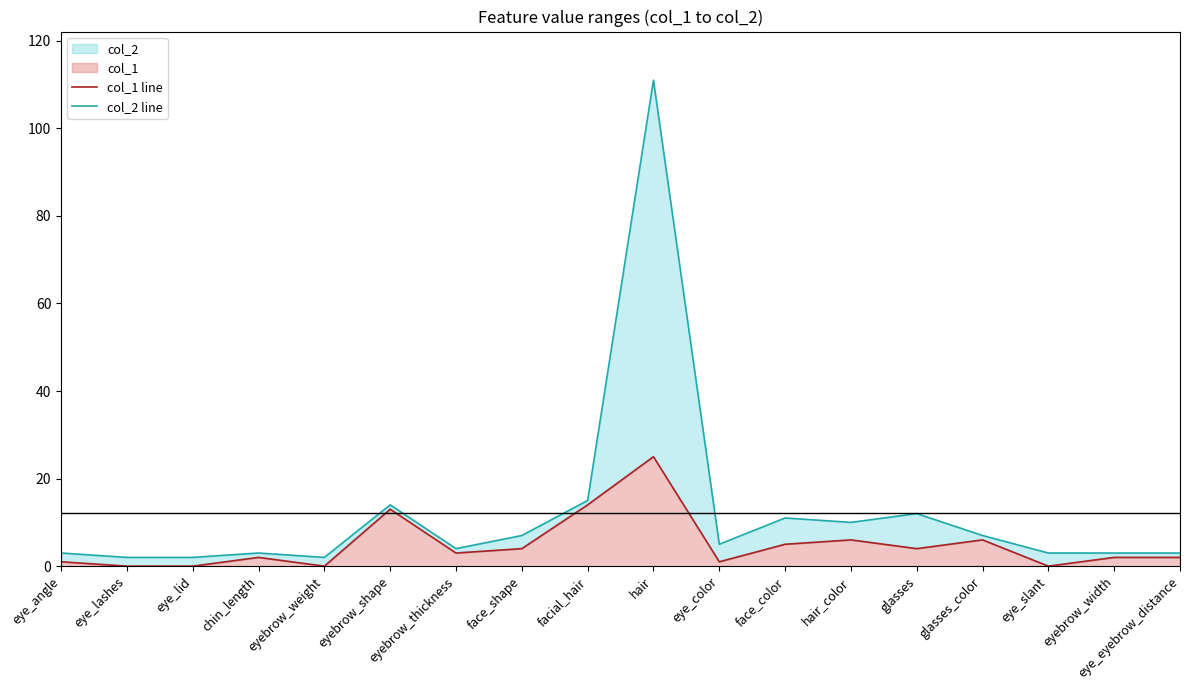

What is the label of the 5th point from the right?

glasses